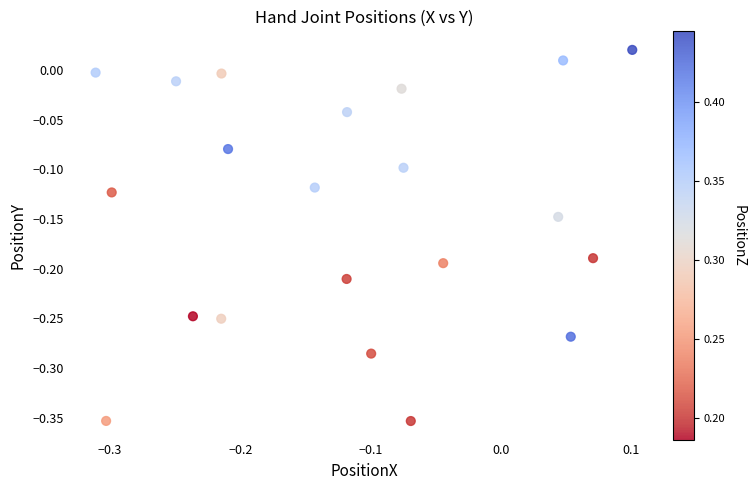

What is the range of X values (max minus min)?

0.4